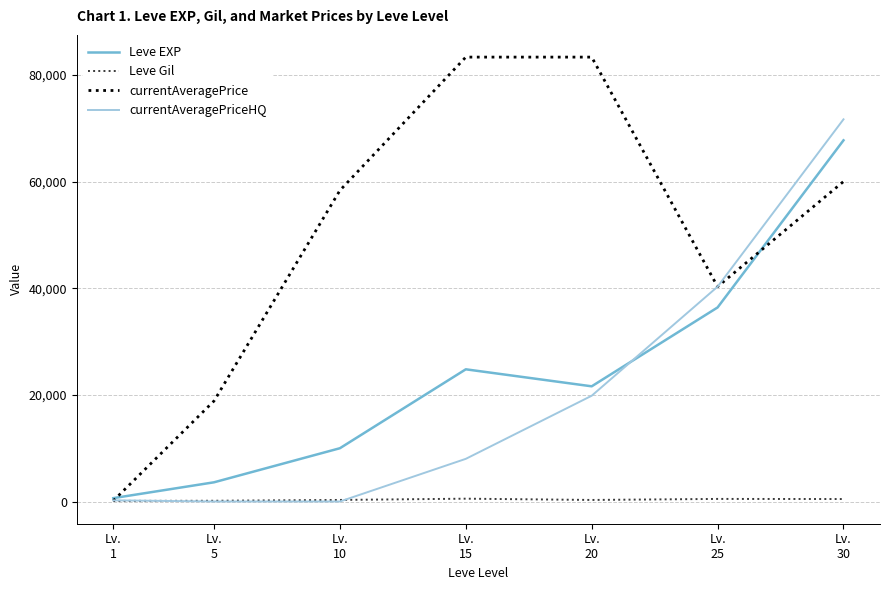

What is the average value of the Leve Gil series?

330.3